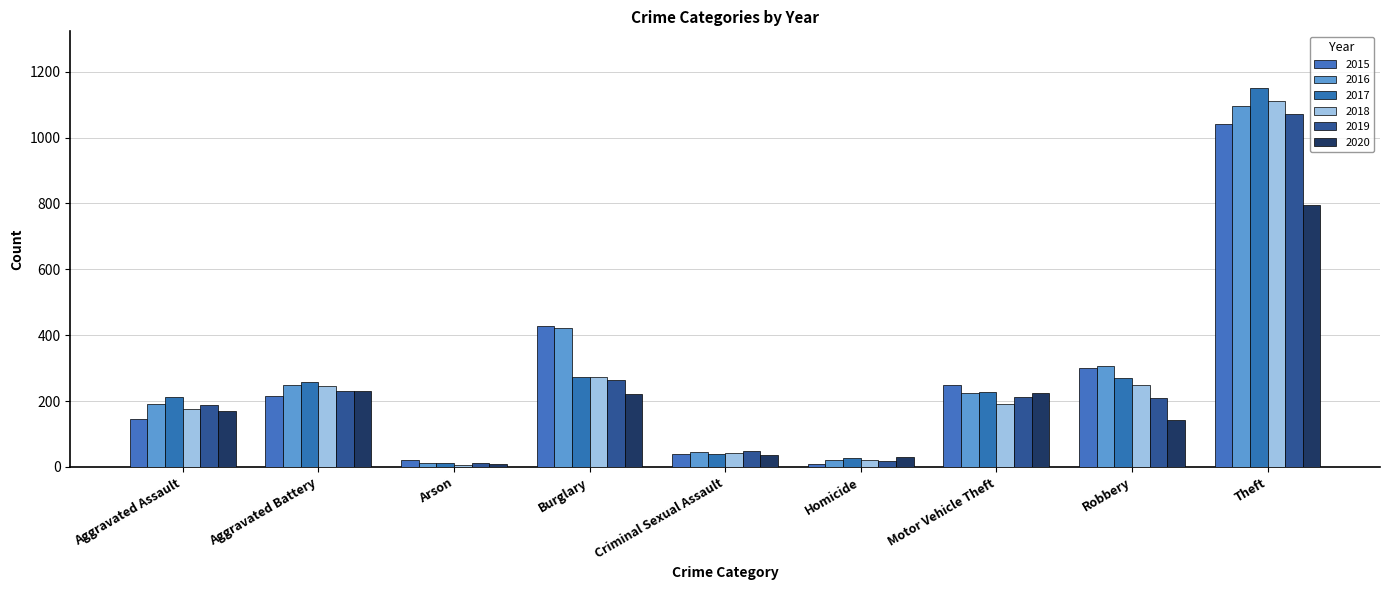

Which series has the largest total across all categories?

2016